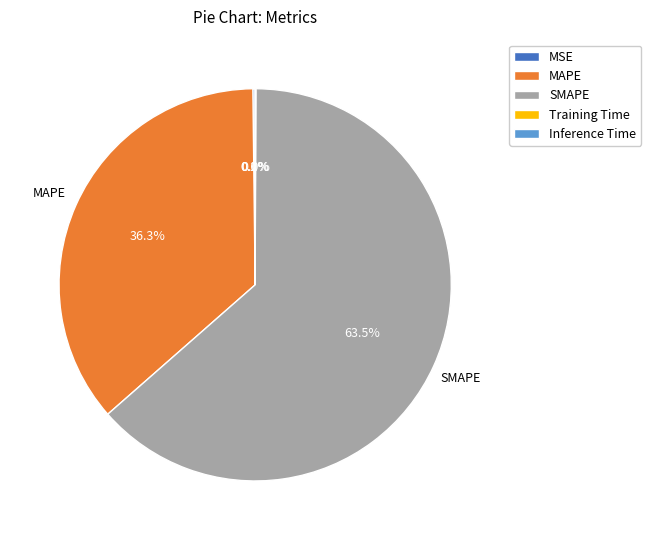

Which slice represents more than half of the pie?

SMAPE